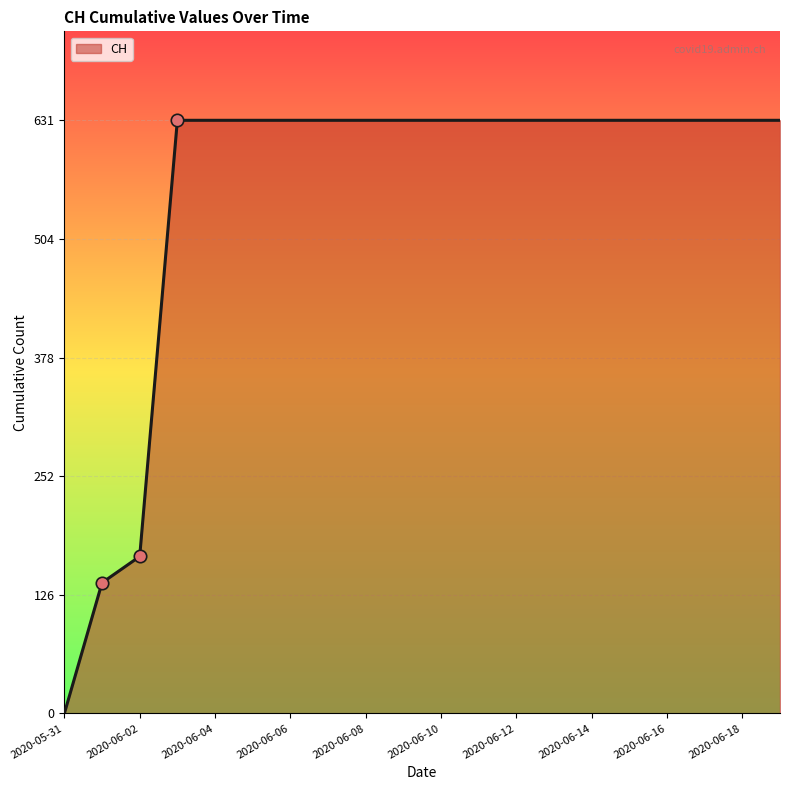

What is the greatest value displayed?

631